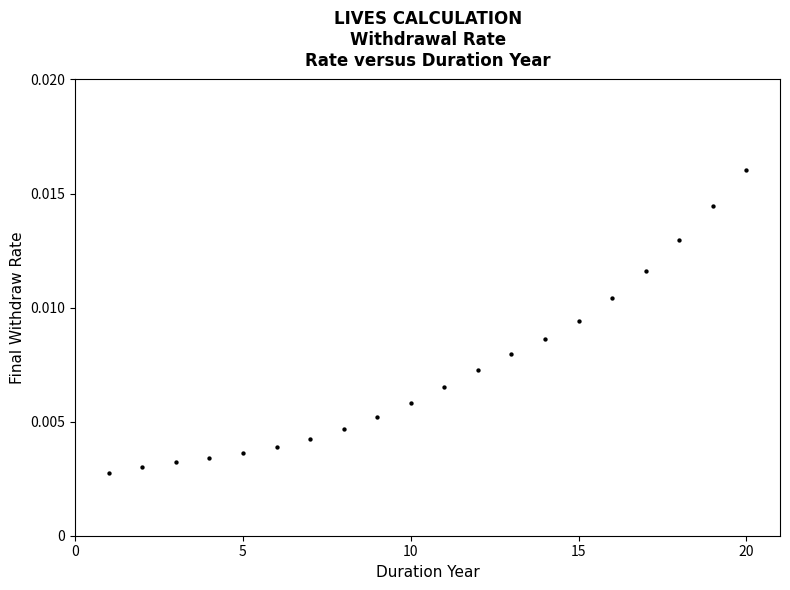

What is the range of X values (max minus min)?

19.0